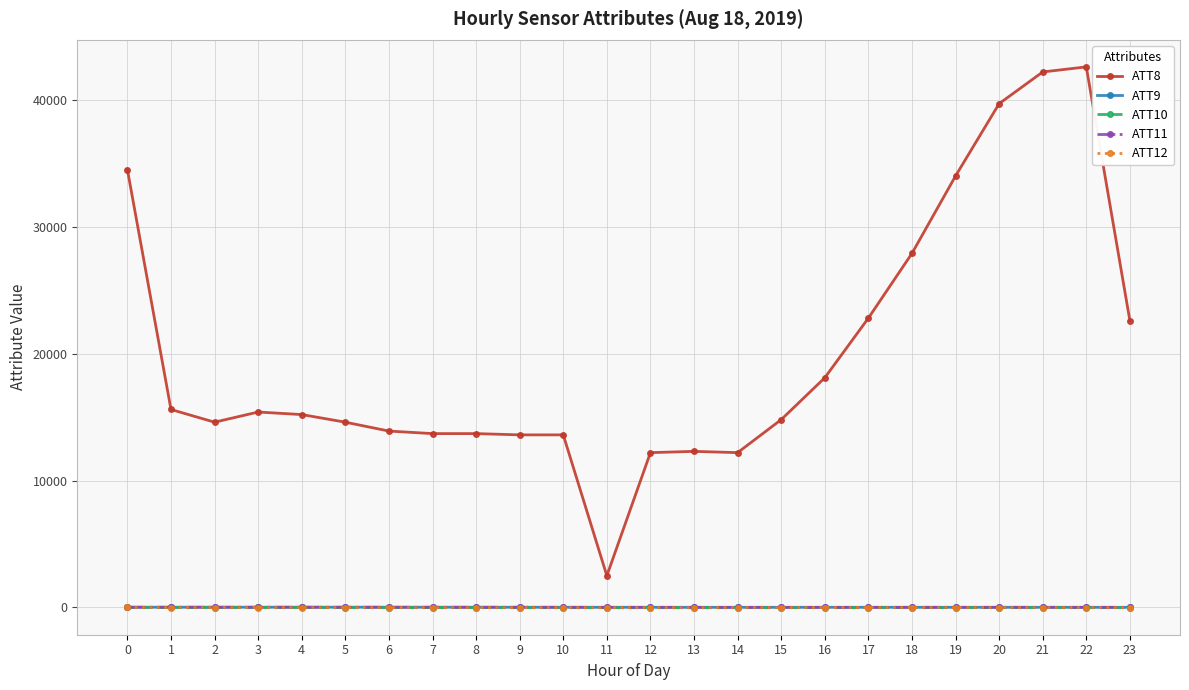

Does the chart have visible grid lines?

Yes